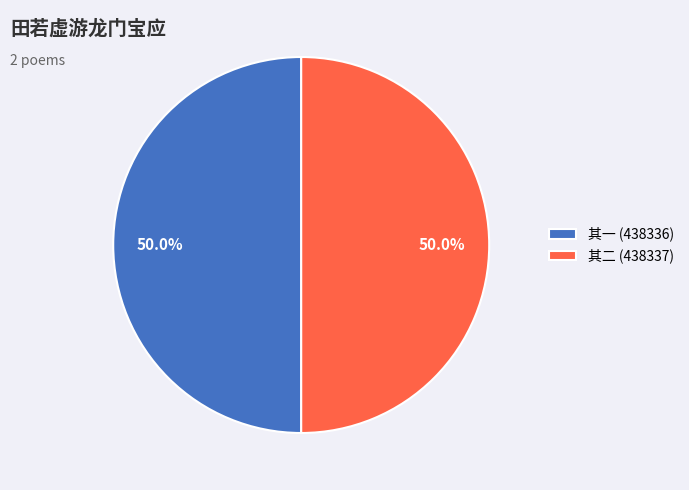

Combined, what portion of the pie is 其一 (438336) and 其二 (438337)?

100.0%